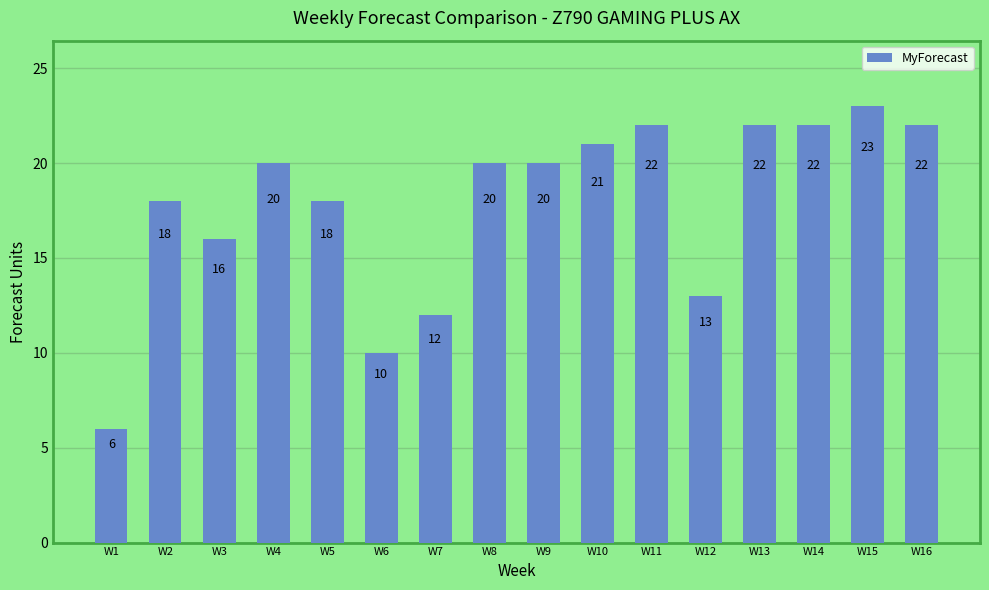

Reading left to right, list all the values displayed in this chart.

W1=6	W2=18	W3=16	W4=20	W5=18	W6=10	W7=12	W8=20	W9=20	W10=21	W11=22	W12=13	W13=22	W14=22	W15=23	W16=22